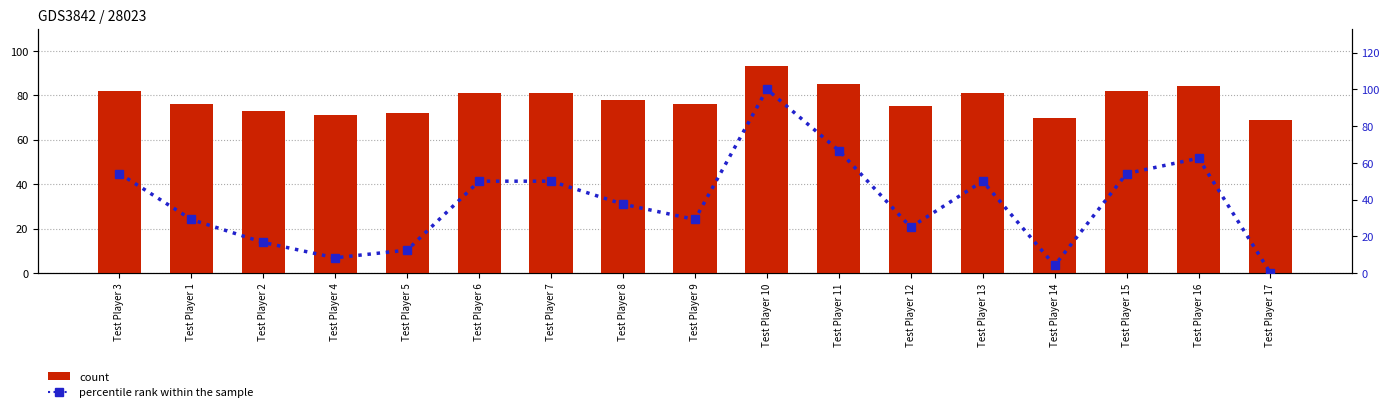

At which label does gross score reach its peak?

Test Player 10